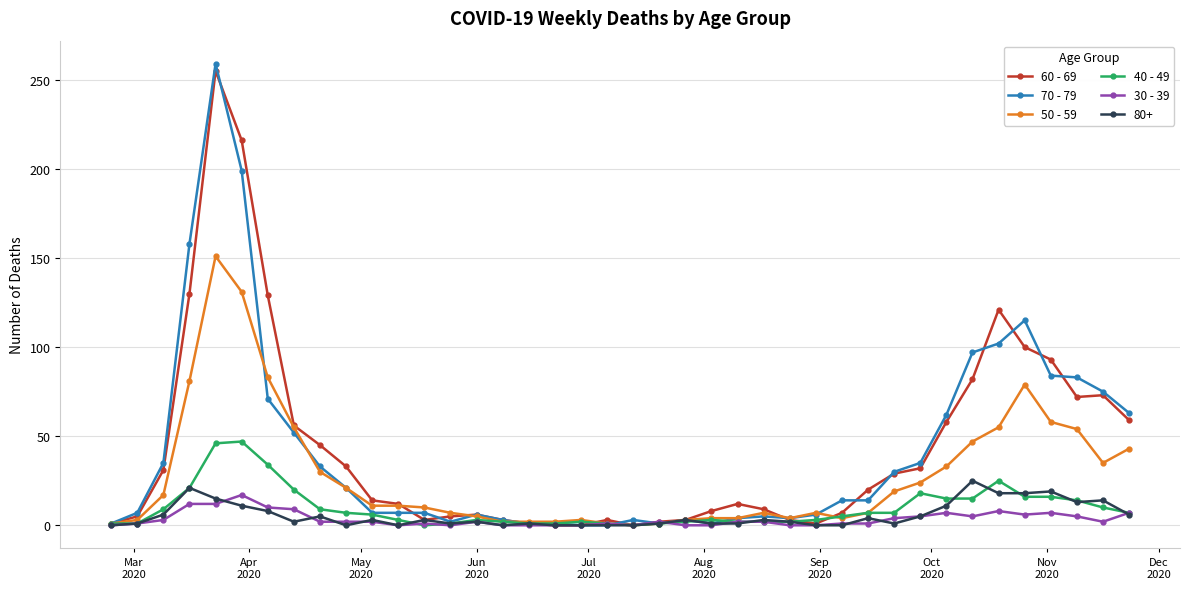

What is the highest value of the 40 - 49 series?

47